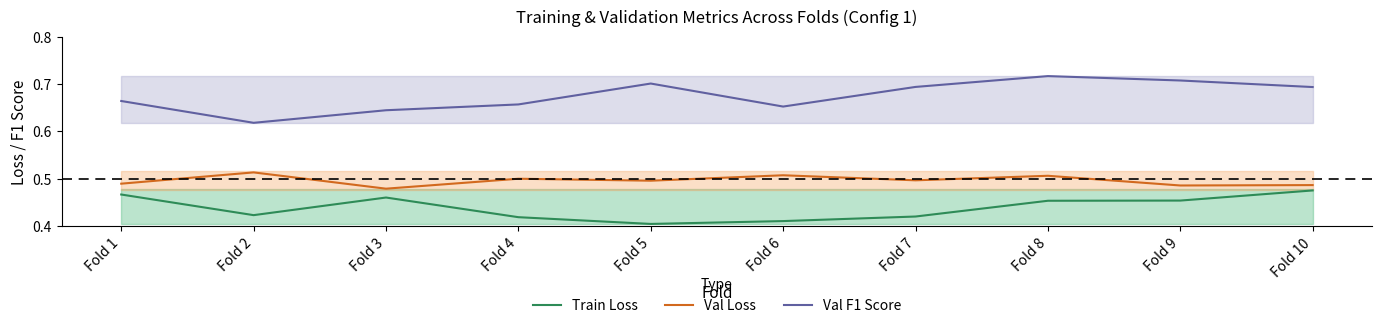

Which category has the highest value in the Val Loss series?

Fold 2